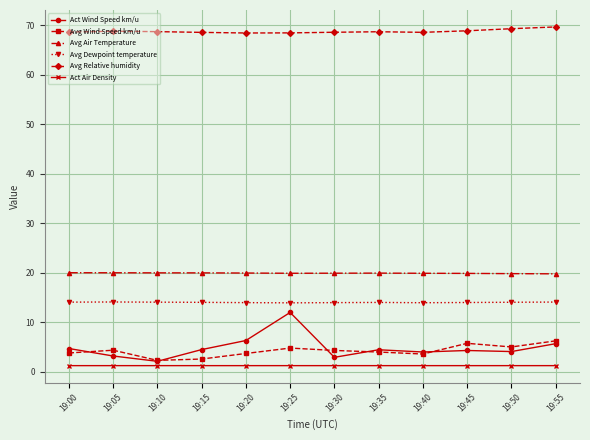

Which series changed the most between 19:20 and 19:30?

Act Wind Speed km/u